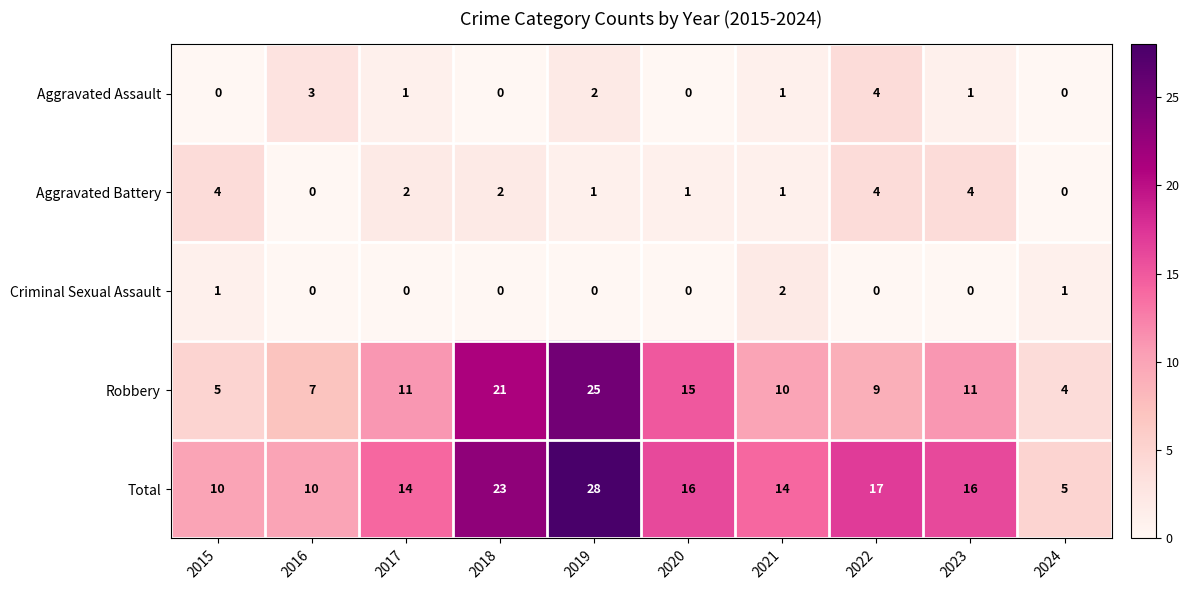

Which series changed the most between 2019 and 2022?

Robbery